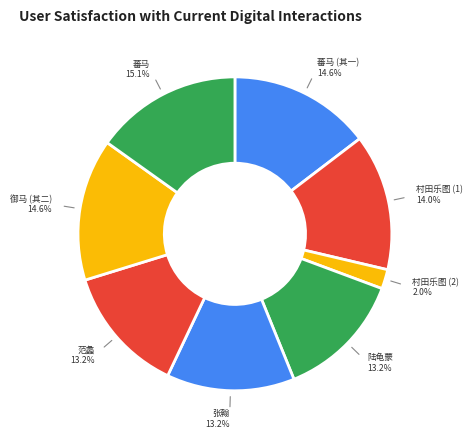

What is the ratio of the value at 张翰 to the value at 村田乐图 (2)?

6.6